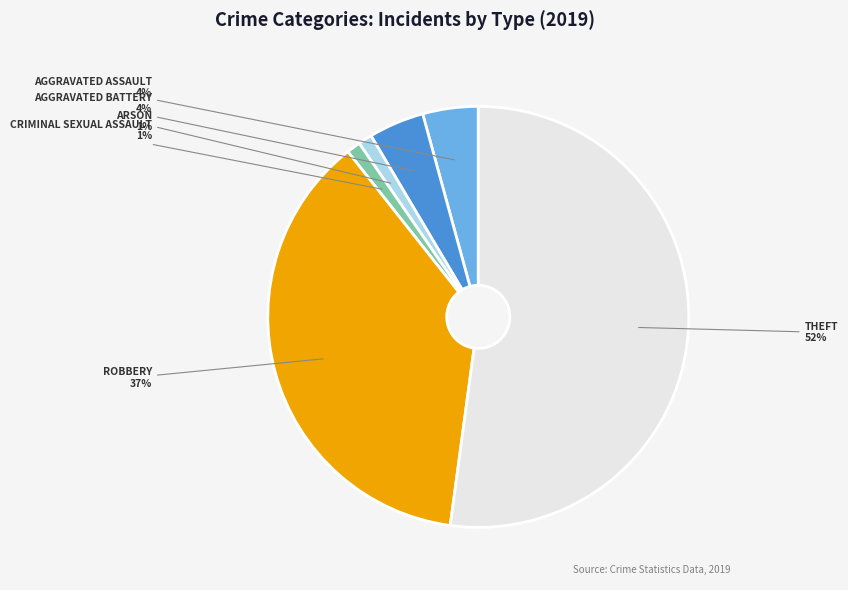

To the nearest percent, what is the average slice percentage?

17%